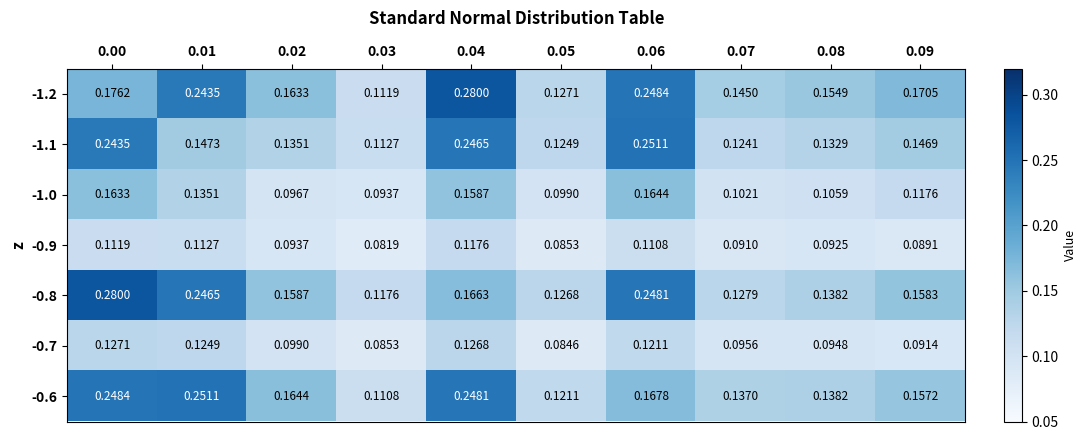

Count the number of data series in this chart.

7